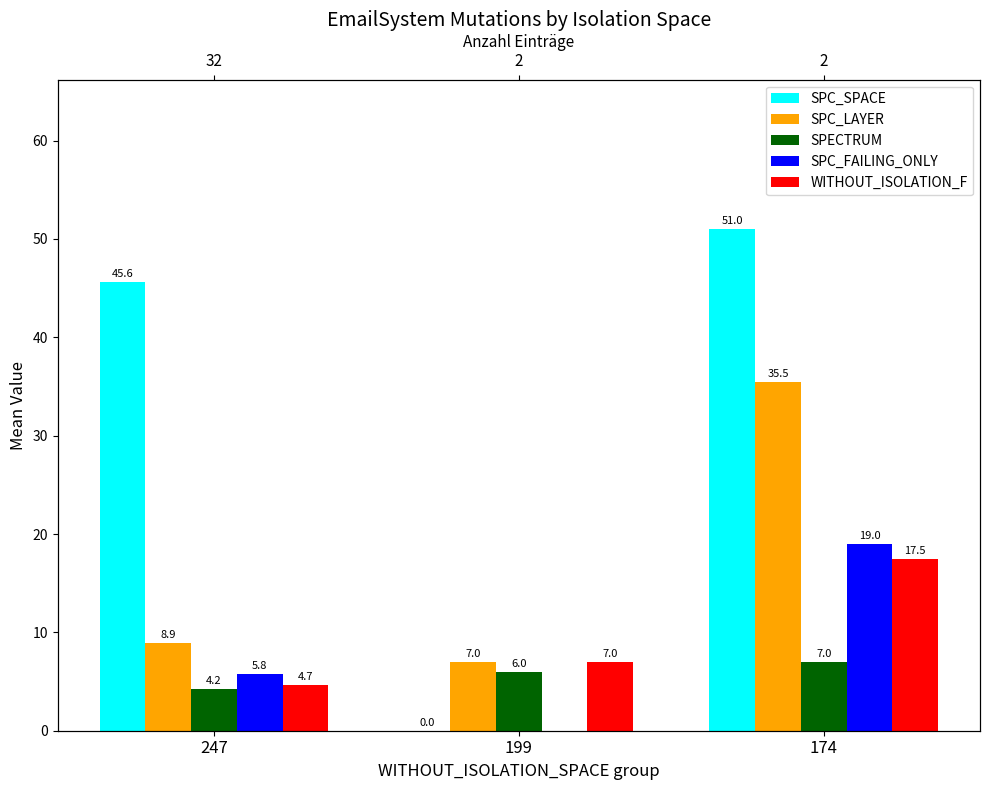

True or false: SPECTRUM has a value of 4.2 at 247.

True